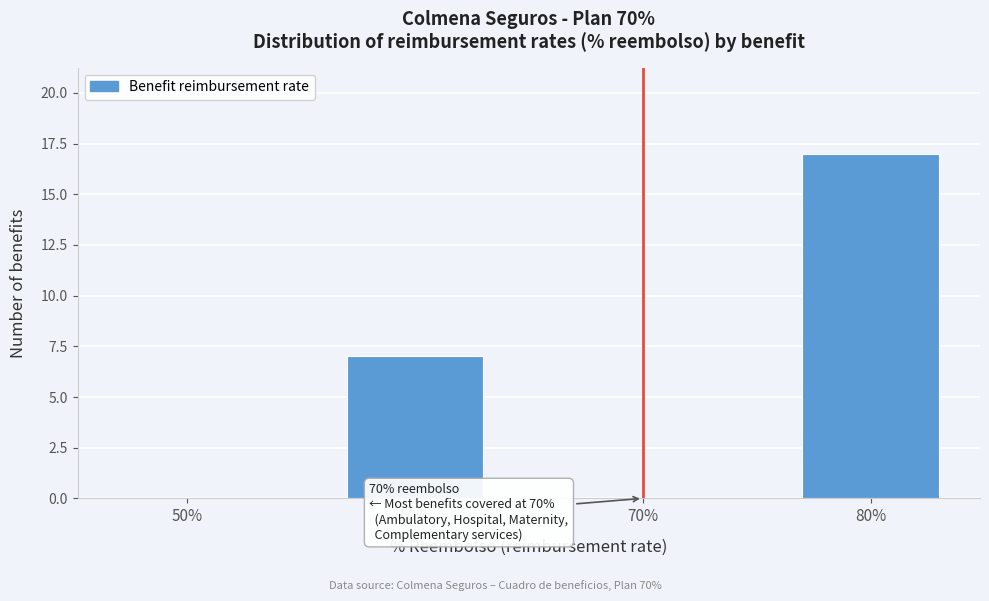

Reading left to right, extract all data points from this chart.

50%=0	60%=7	70%=0	80%=17